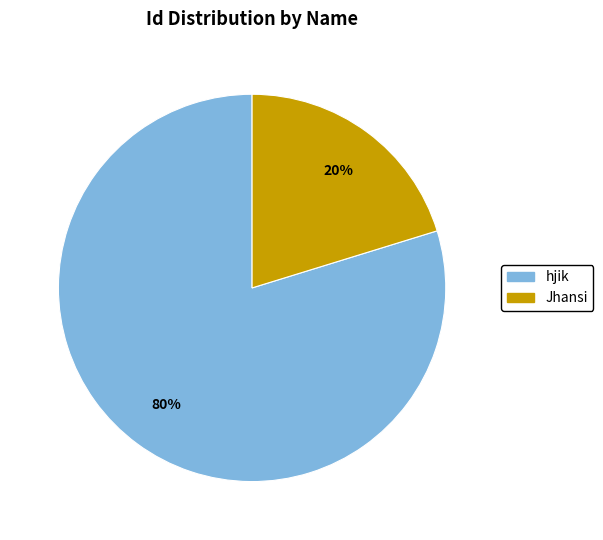

What is the smallest slice in the pie chart?

Jhansi